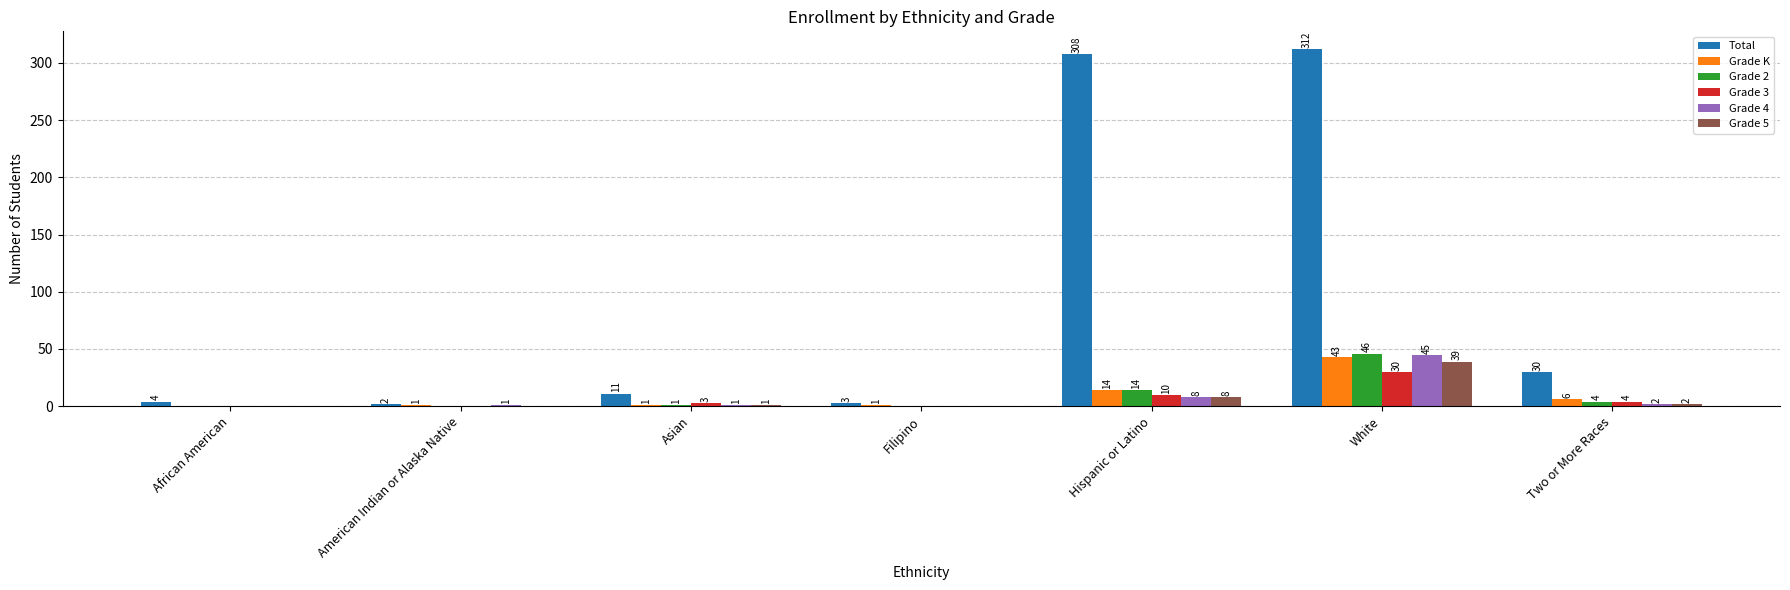

Which series has the largest total across all categories?

Total